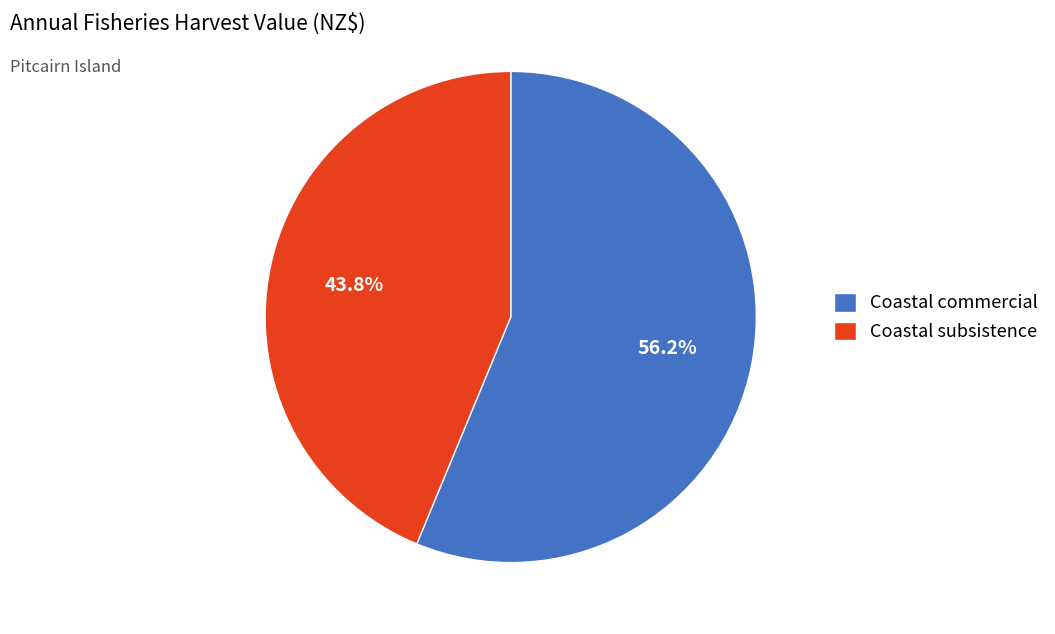

Is there a majority slice in this chart?

Yes